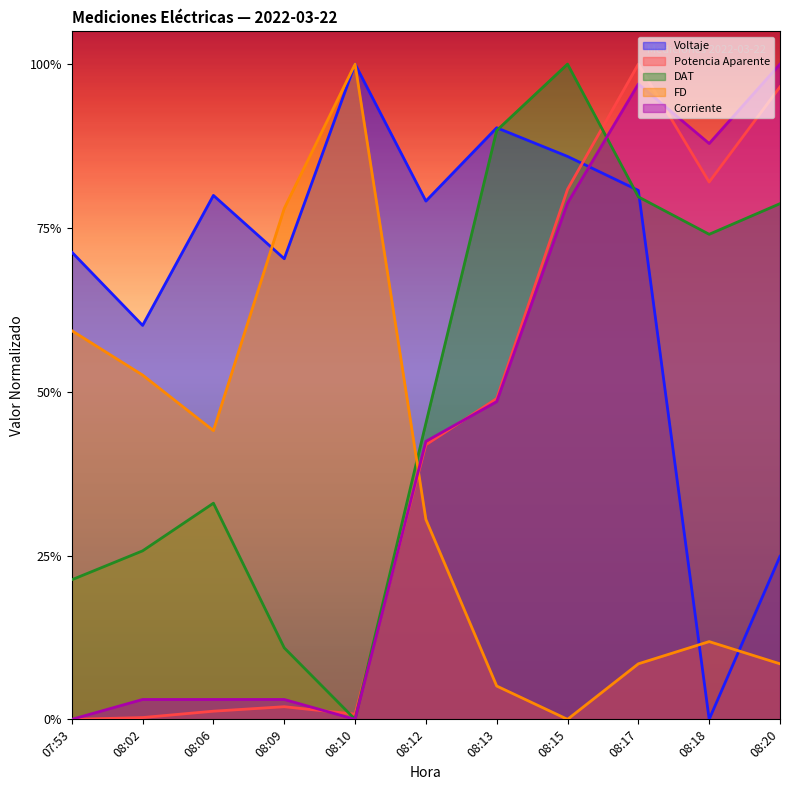

Which series has the largest total across all categories?

Voltaje